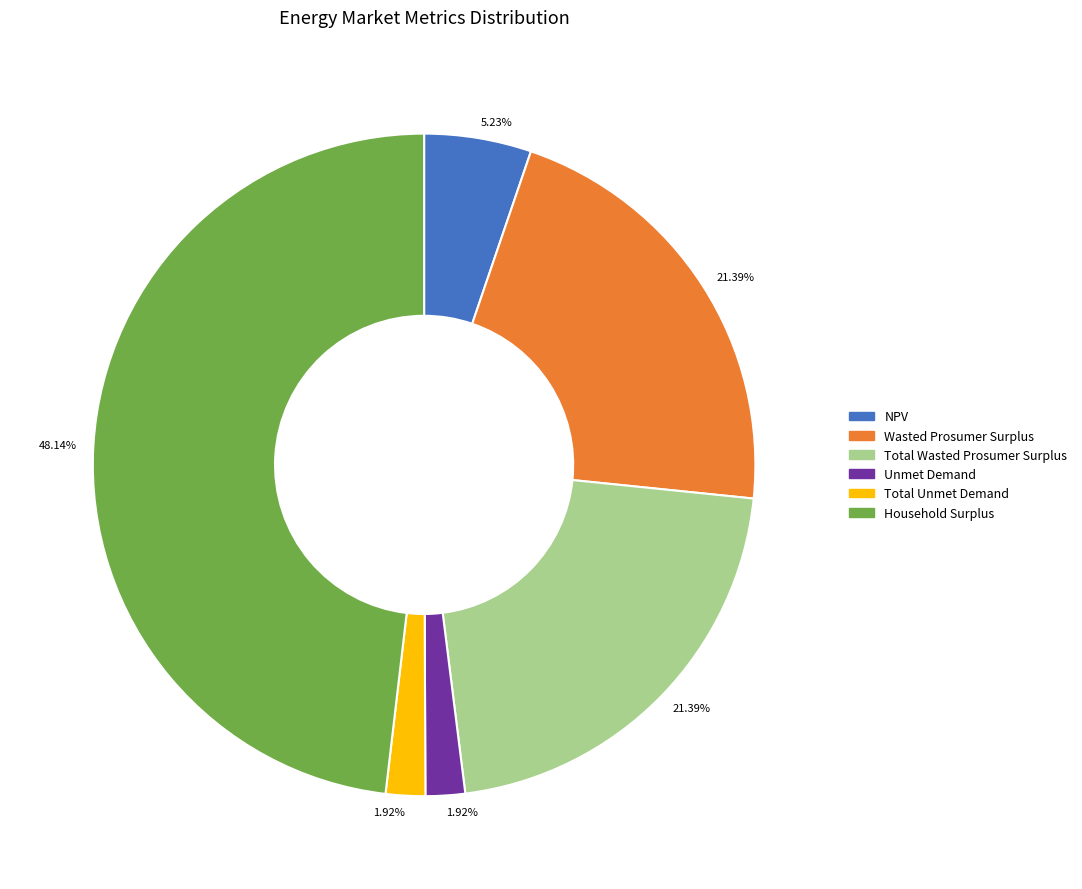

Is there a majority slice in this chart?

No